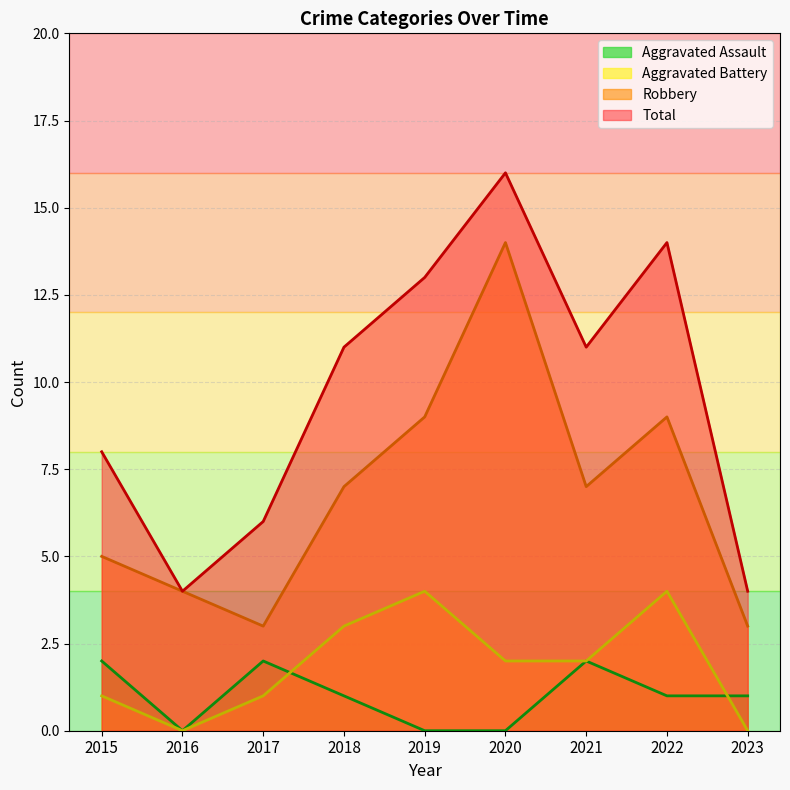

Where is Aggravated Battery nearest to the value 2?

2020